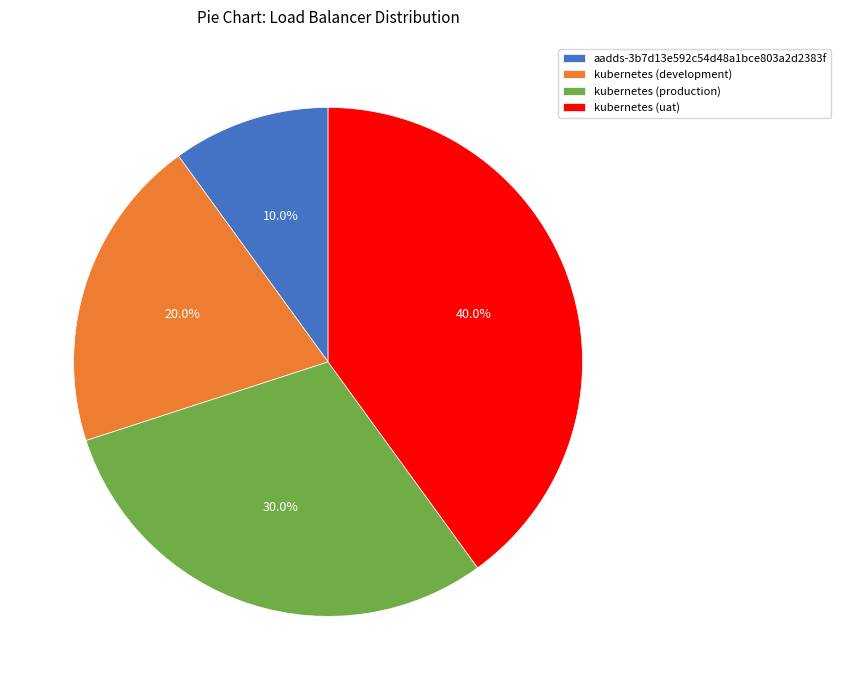

True or false: kubernetes (production) accounts for 30% of the total.

True